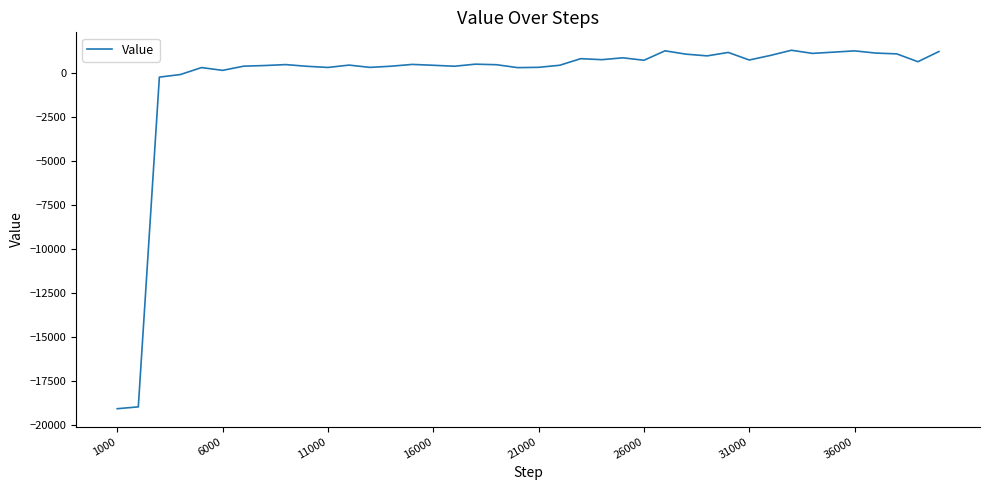

What is the minimum value shown in the chart?

-19048.0